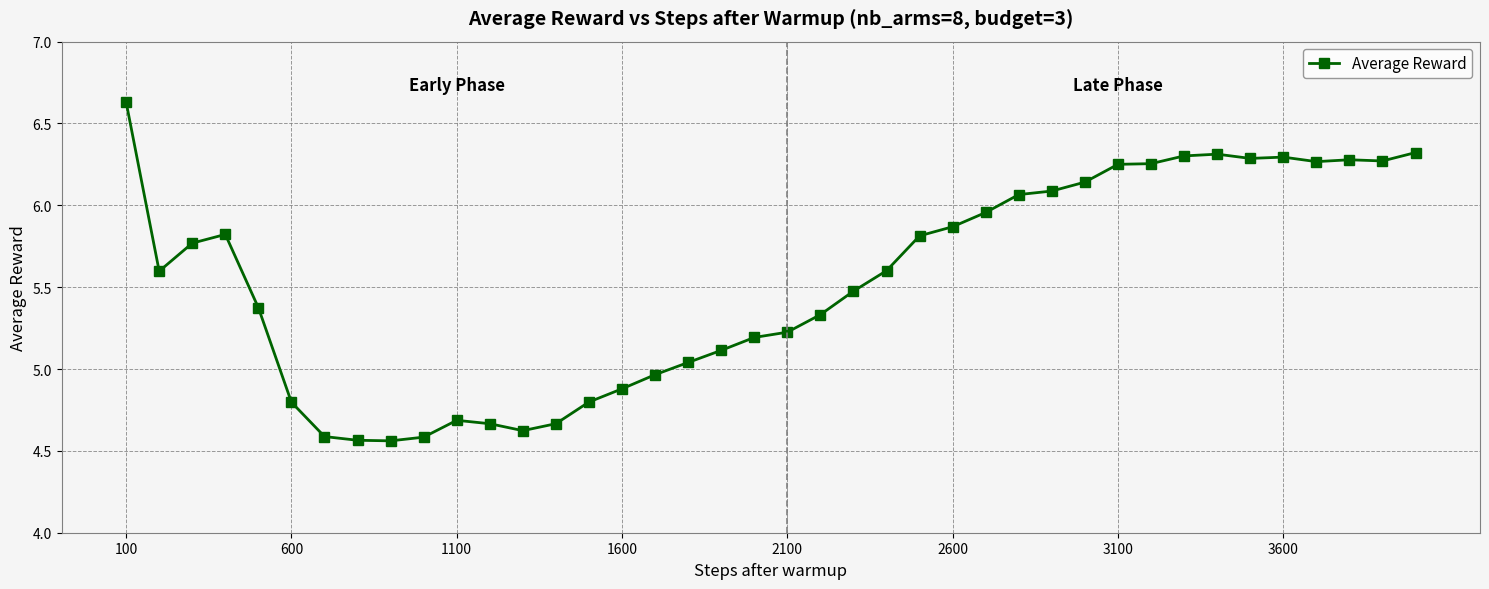

True or false: the data has more than 1 interior local peaks.

True